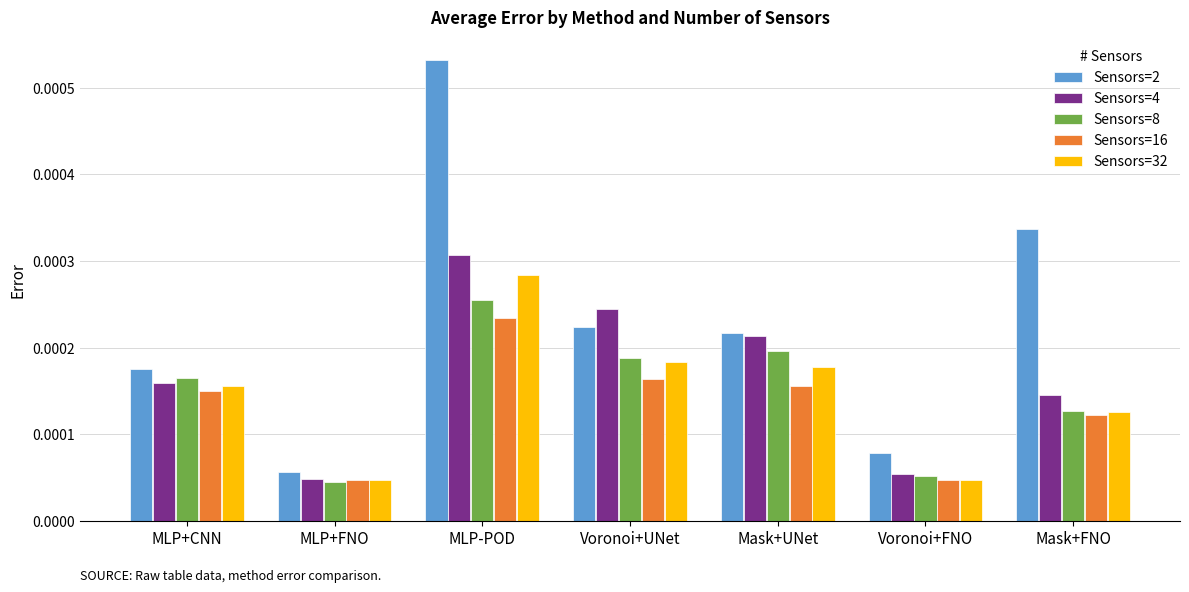

Count the Sensors=2 values in the range 0 to 1.

7